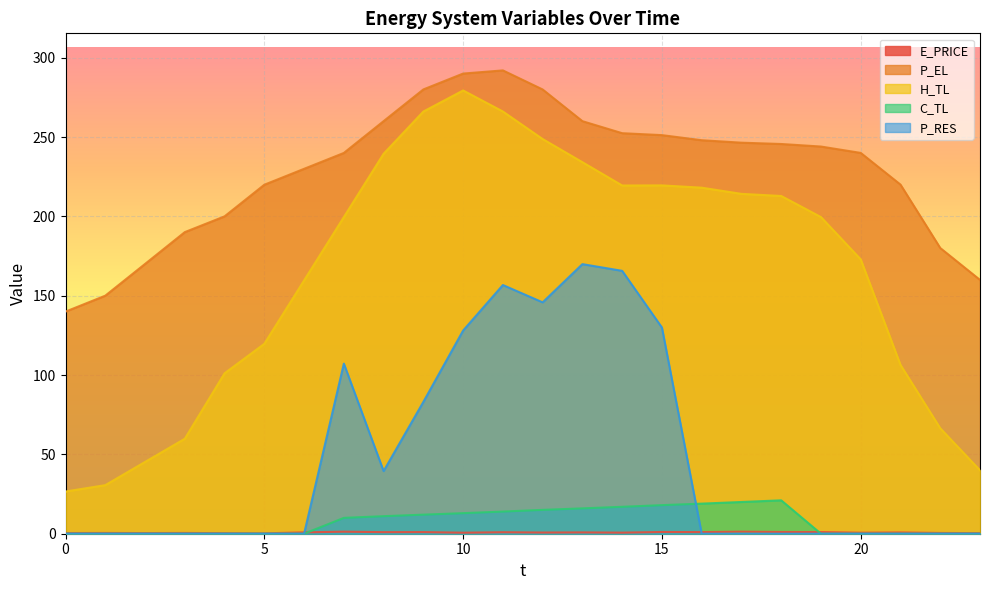

How many distinct data groups are displayed?

5